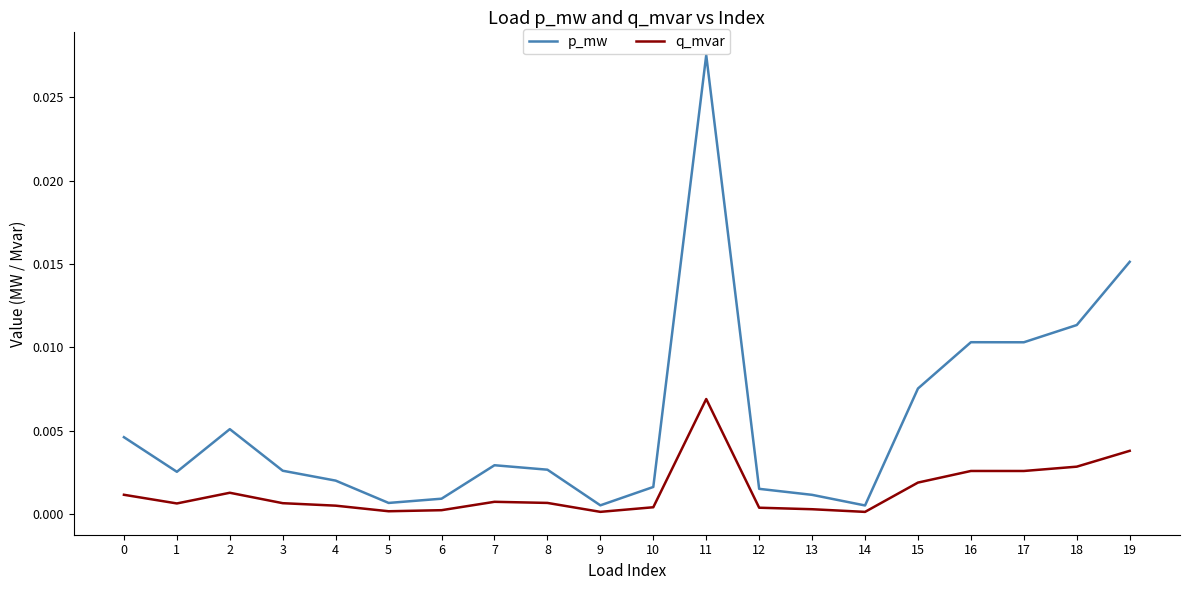

Rank the series by their average value, from lowest to highest.

q_mvar, p_mw